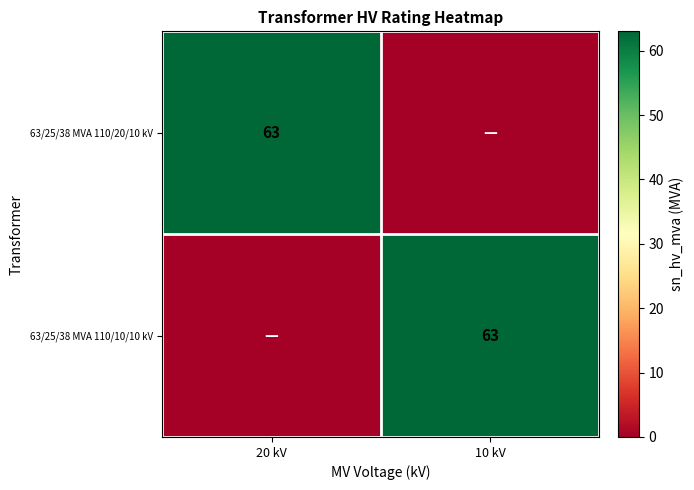

True or false: 63/25/38 MVA 110/10/10 kV has a value of 93 at 10 kV.

False